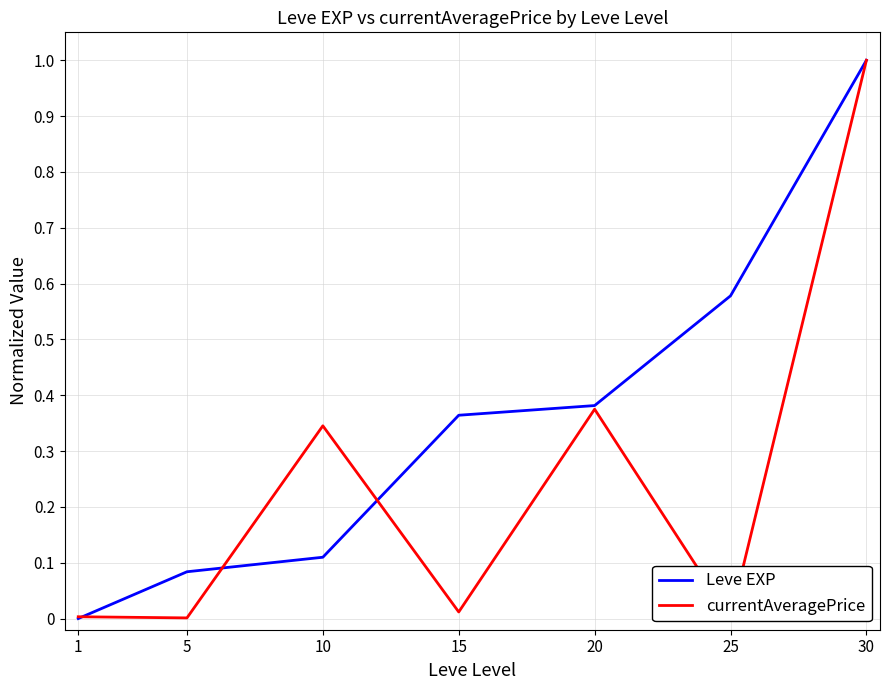

The value of Leve EXP at 1 is 0.0. True or false?

True